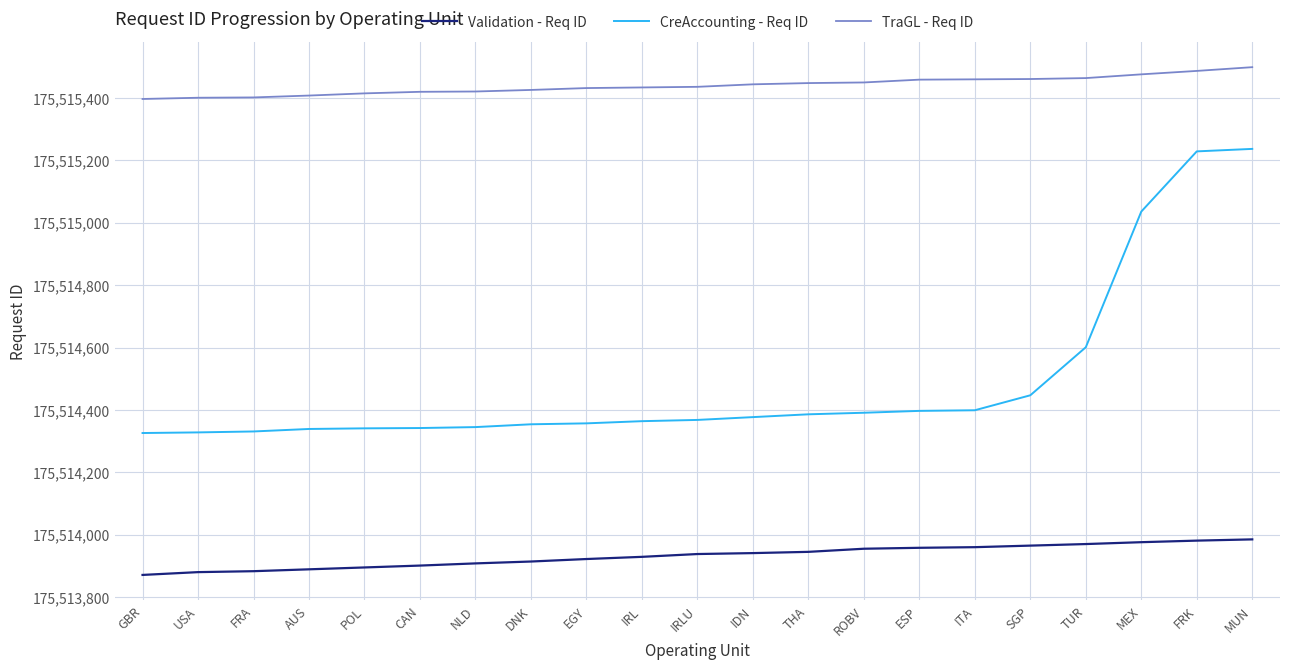

What value does the TraGL - Req ID series have at TUR?

175515464